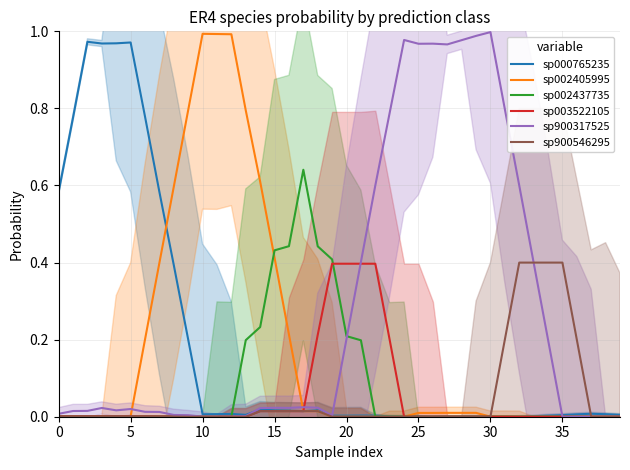

Where is sp900317525 nearest to the value 0?

39